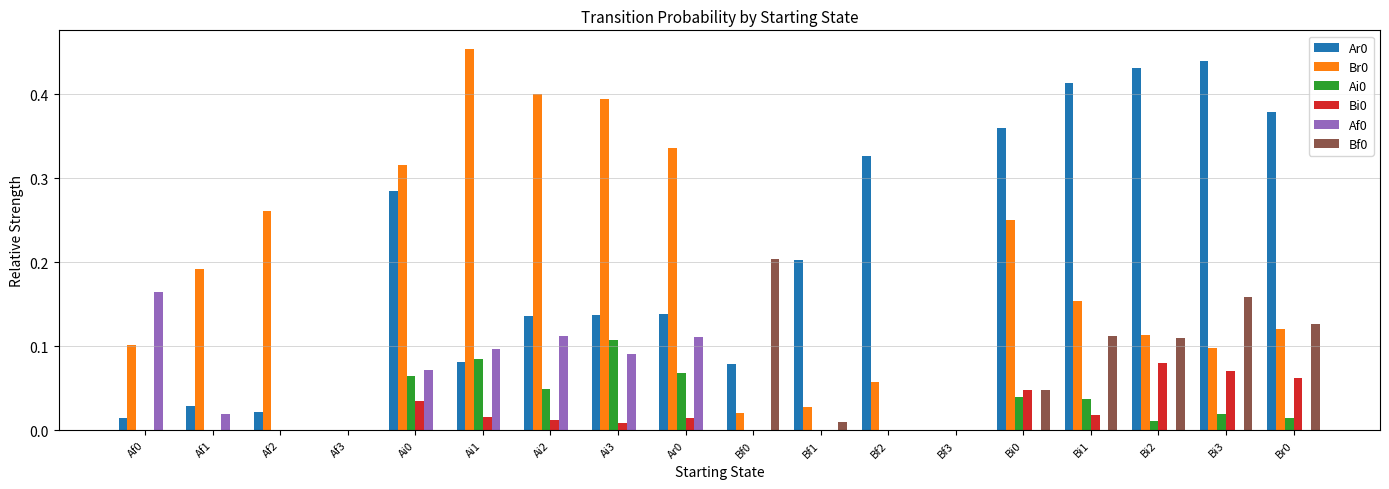

True or false: Bi0 has a value of 0.0 at Ar0.

True